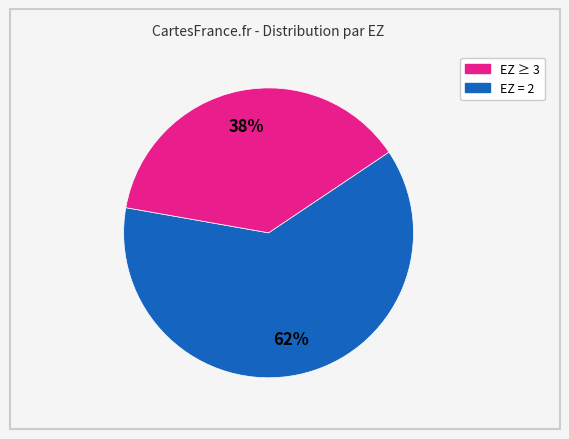

How many segments does this pie chart have?

2